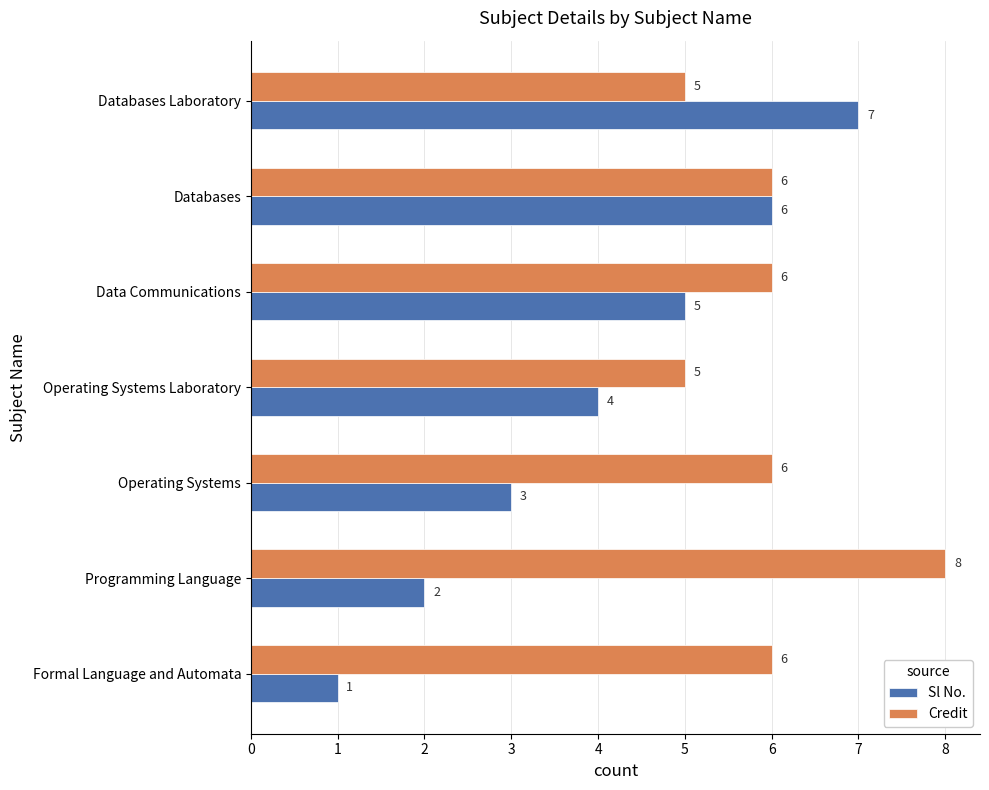

Rank the series by their average value, from lowest to highest.

Sl No., Credit